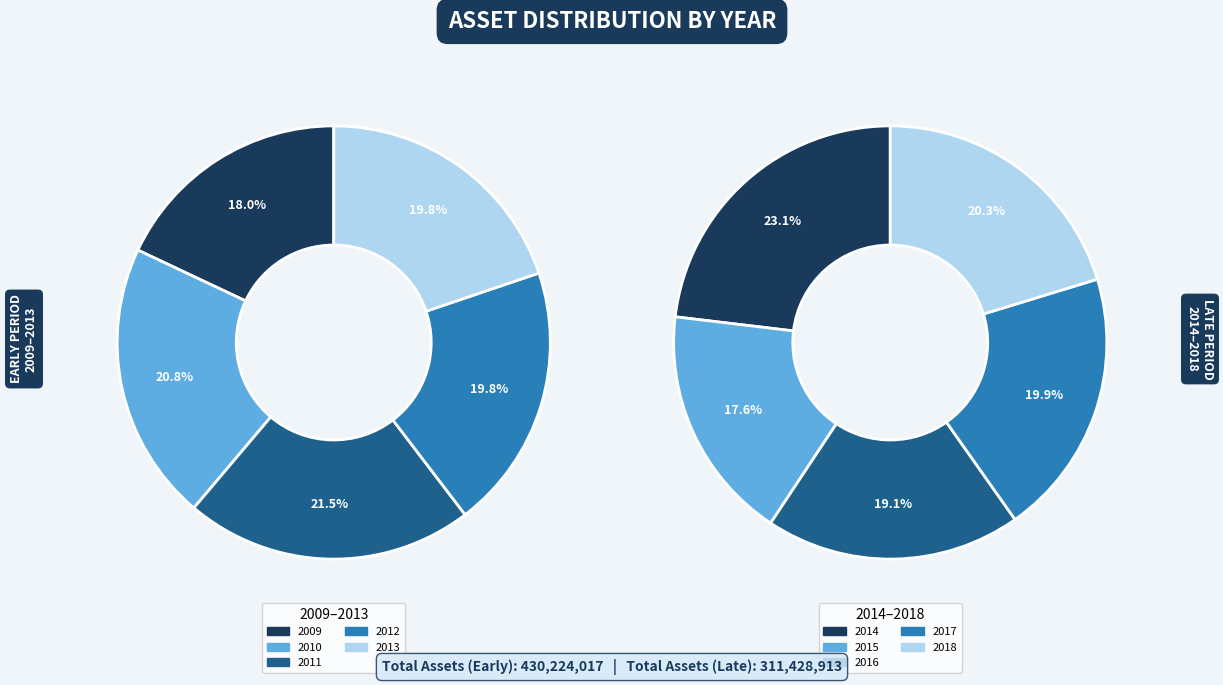

Is it true that 2009 is 18% of the pie?

True